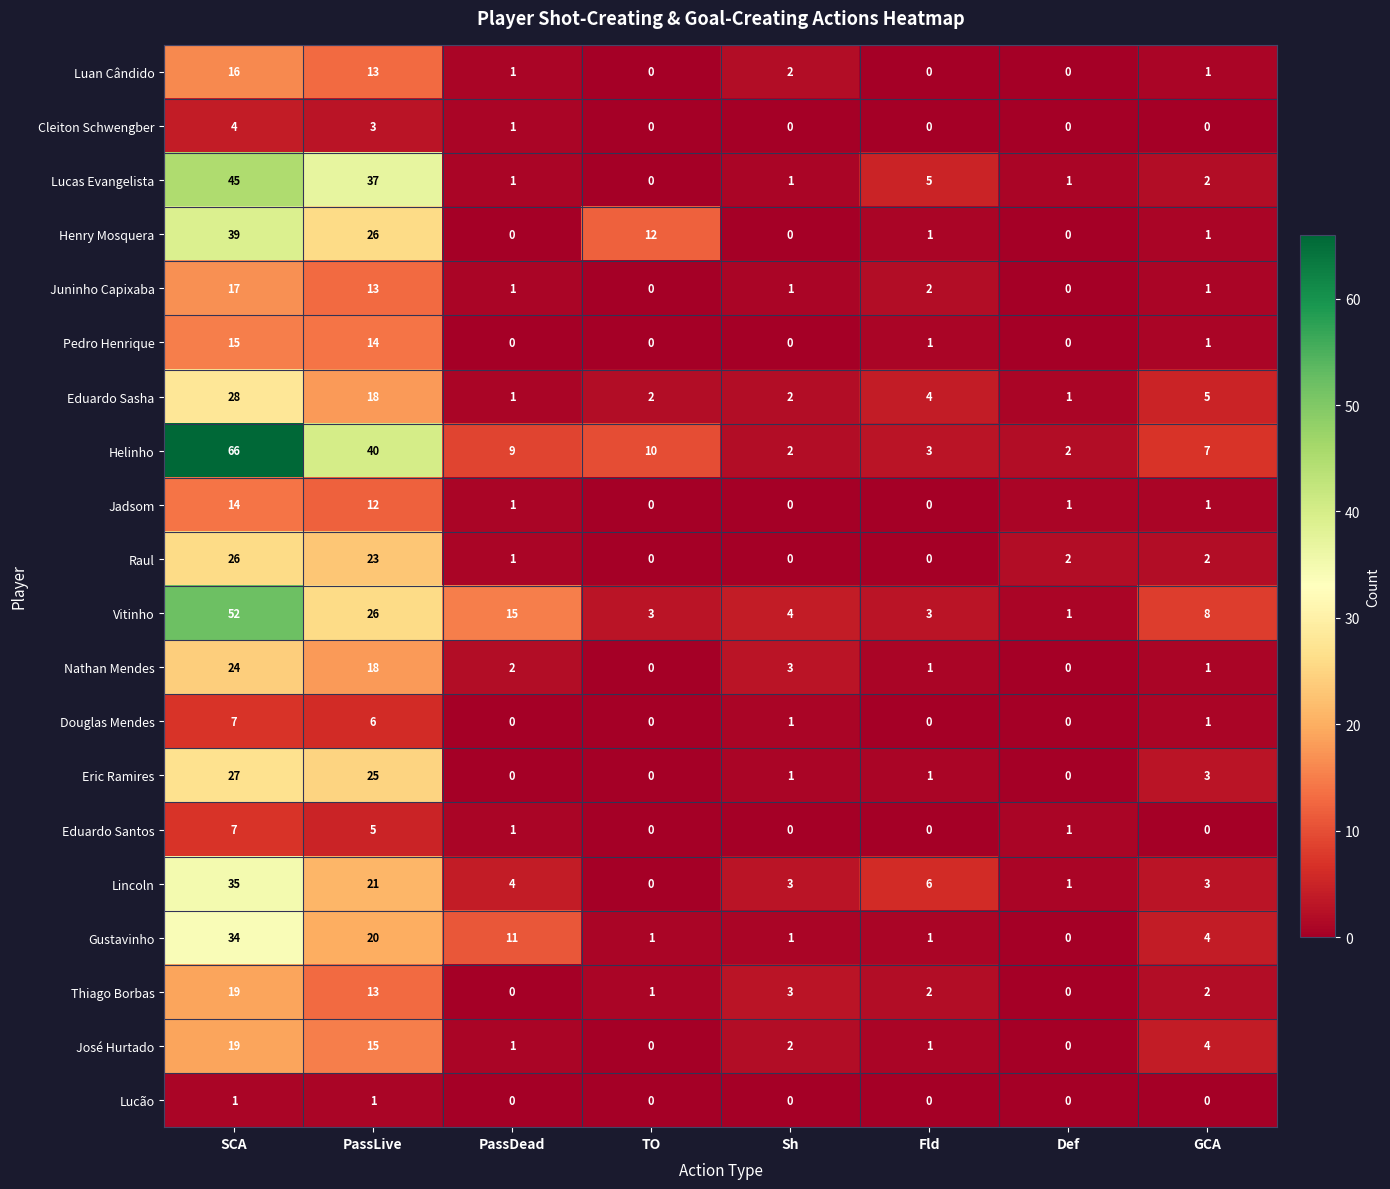

Which series has the widest spread of values?

Helinho